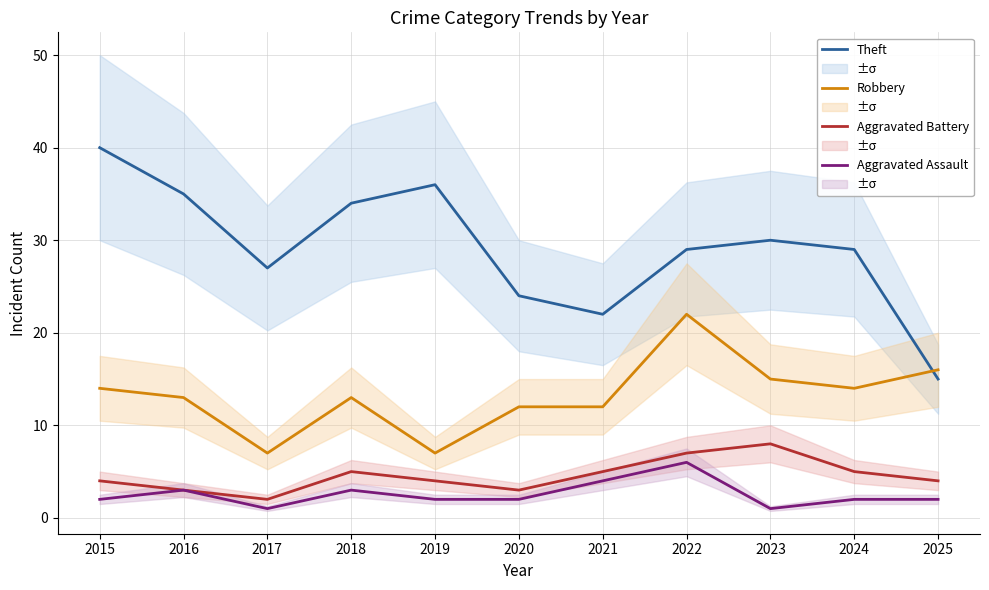

Which category has the highest value in the Aggravated Assault series?

2022